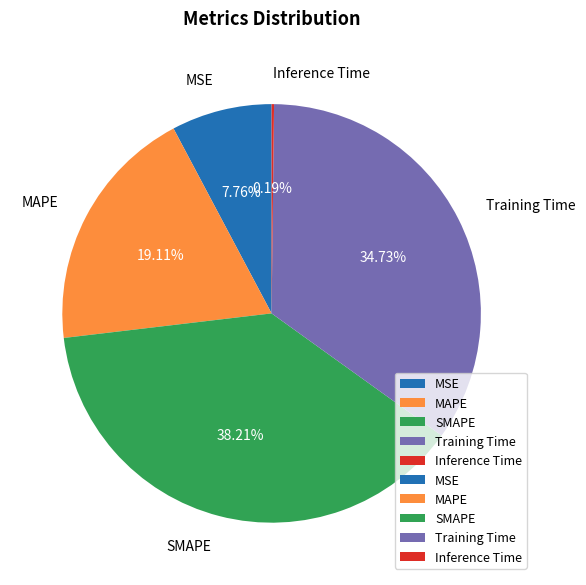

Approximately how many times larger is the value at SMAPE compared to Training Time?

1.1